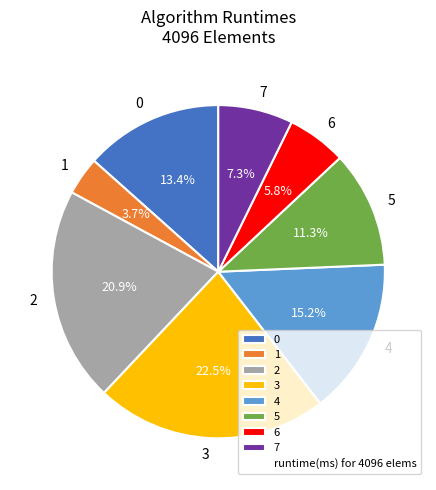

What percentage is the 6 slice, to the nearest percent?

6%